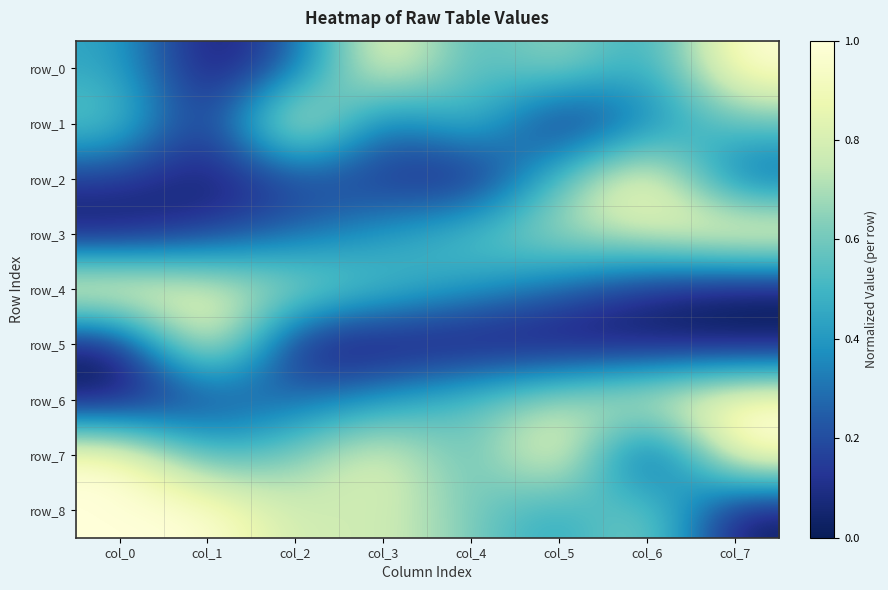

Is the value of row_3 at col_7 greater than the value of row_7 at col_1?

Yes